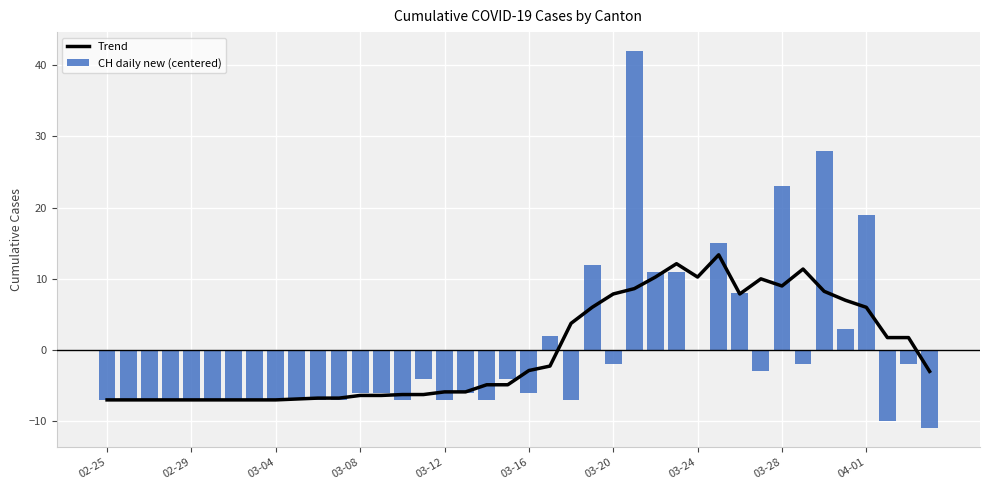

Read the CH daily new (centered) value at 03-16.

-6